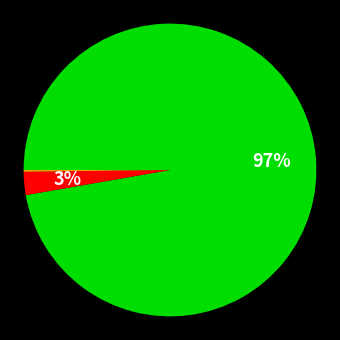

To the nearest percent, what is the difference between the largest and smallest slice percentages?

97%